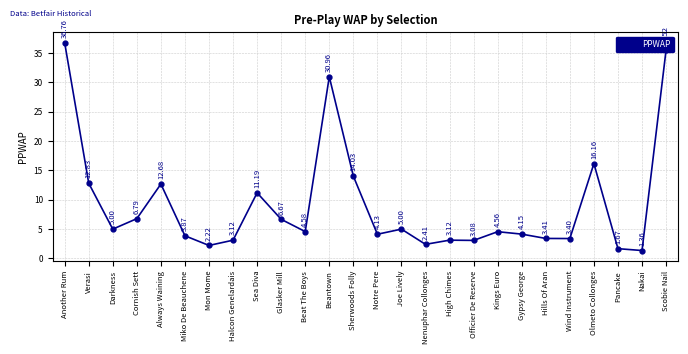

What is the label of the 19th point from the right?

Halcon Genelardais